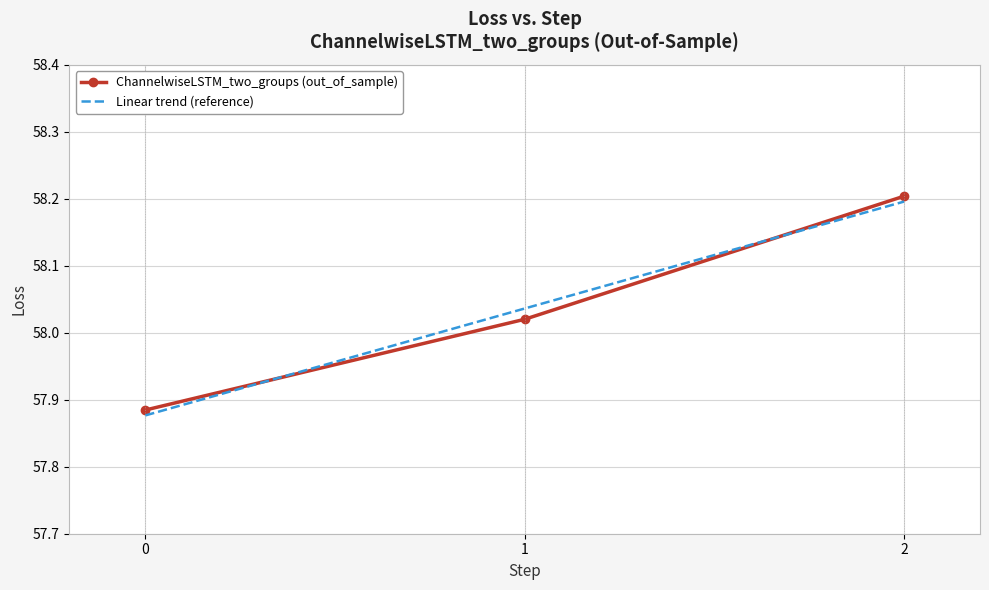

Where does the ChannelwiseLSTM_two_groups (out_of_sample) series first go above 58?

1